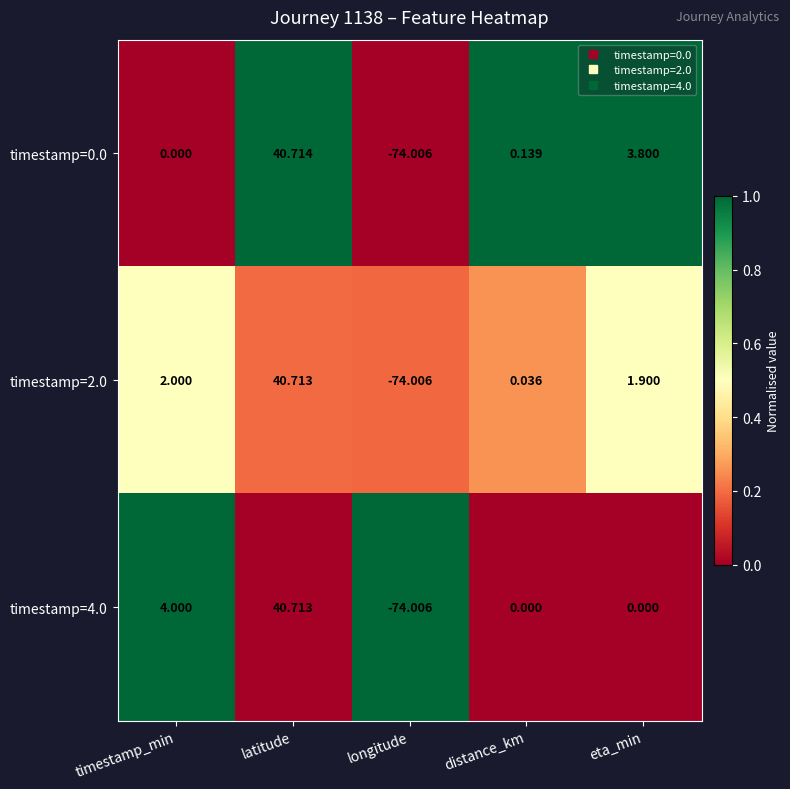

At which category does the chart reach its peak across all series?

latitude